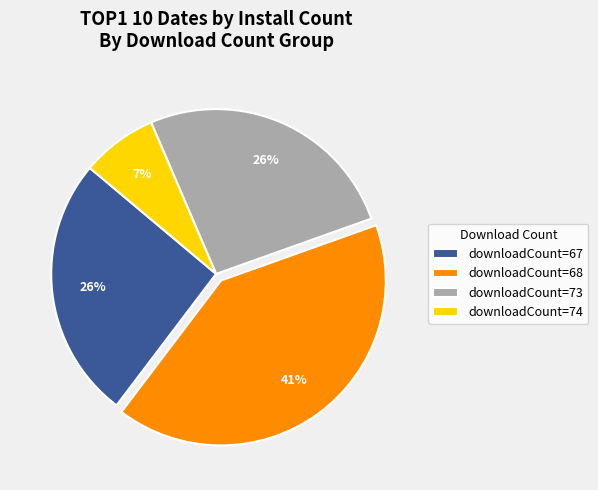

To the nearest percent, what portion does downloadCount=68 represent?

41%